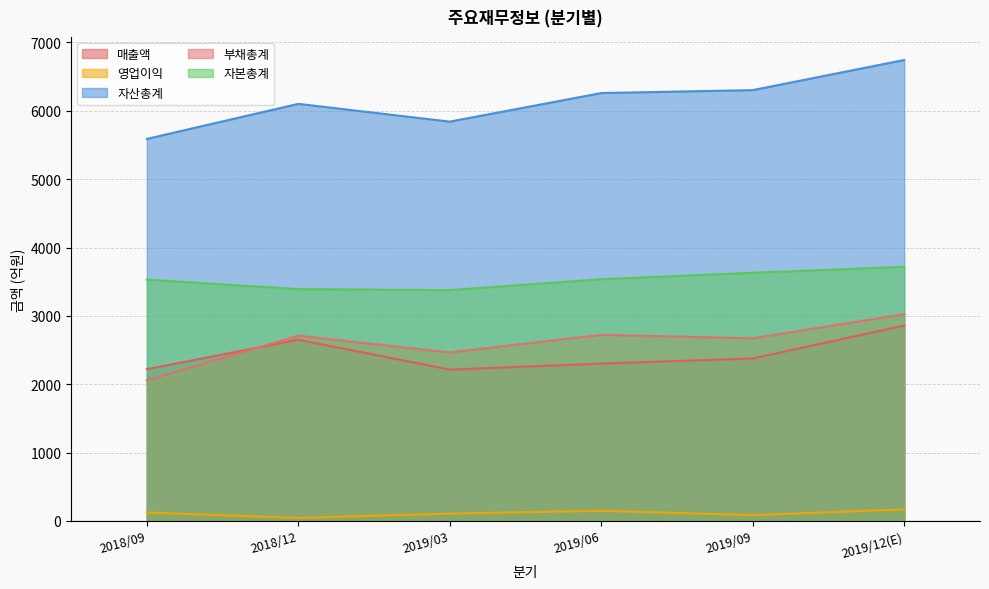

How many values in the 매출액 series are below 2377?

3